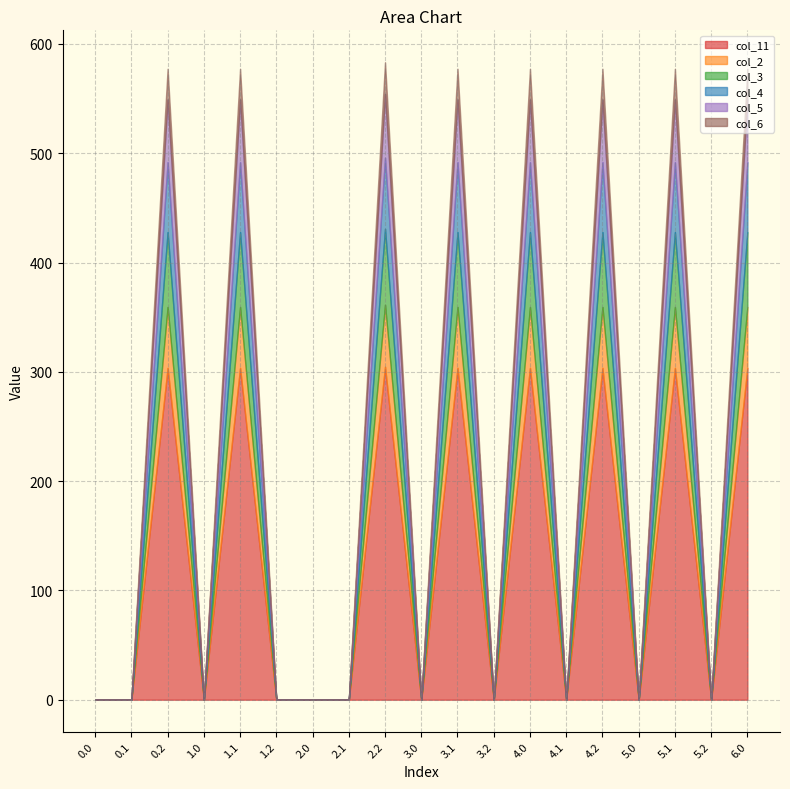

What is the label of the 14th point from the left?

4.1